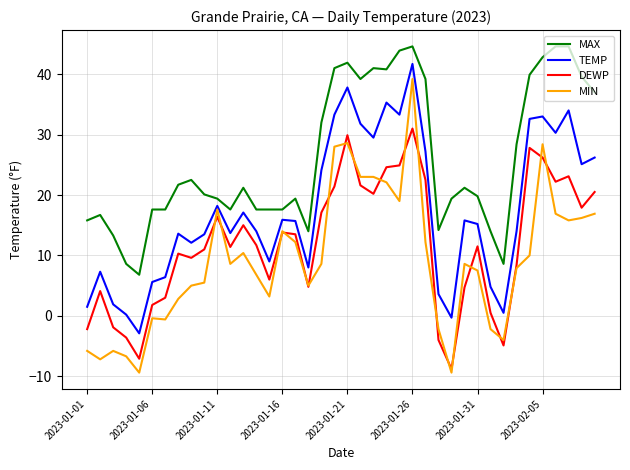

Is this an area chart (filled region under the line)?

No